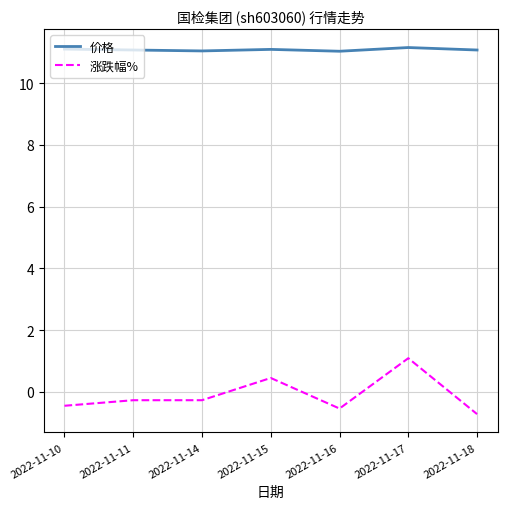

Which series has the largest total across all categories?

价格